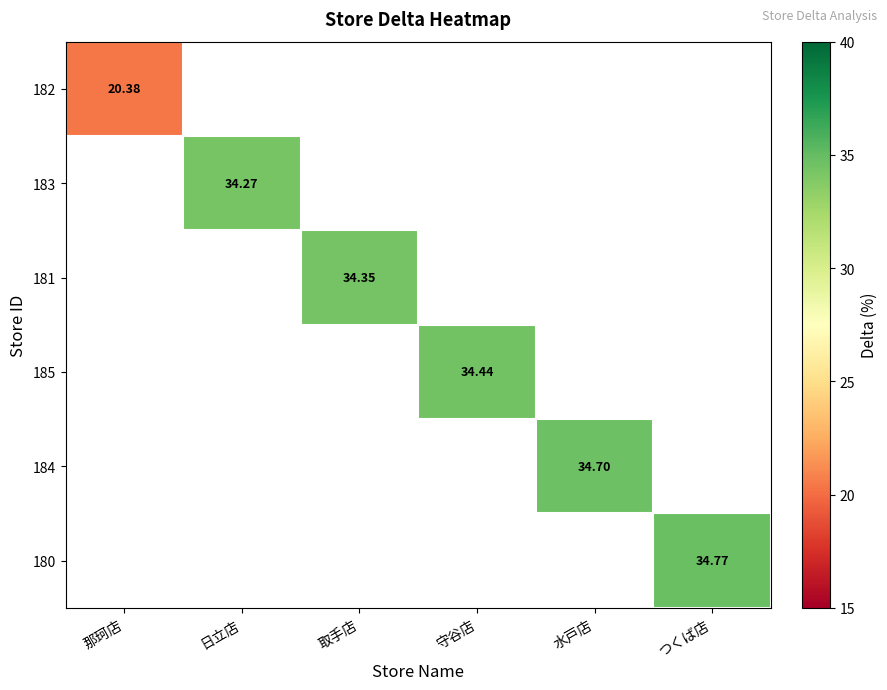

Is the value of 184 at 水戸店 greater than the value of 181 at 取手店?

Yes